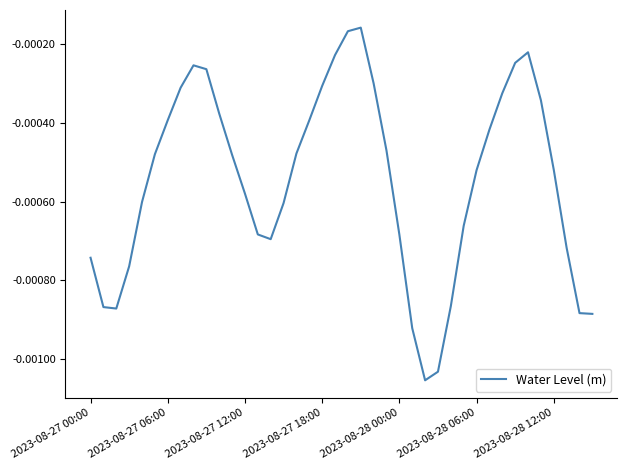

How many lines are shown in the chart?

1